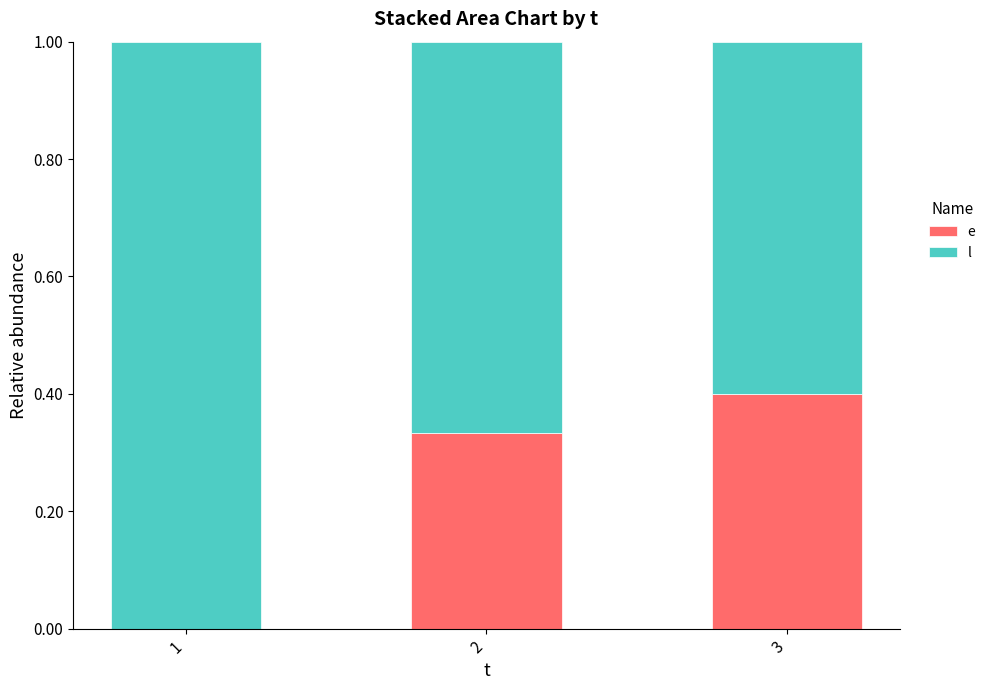

What is the total value across all series at 3?

1.0